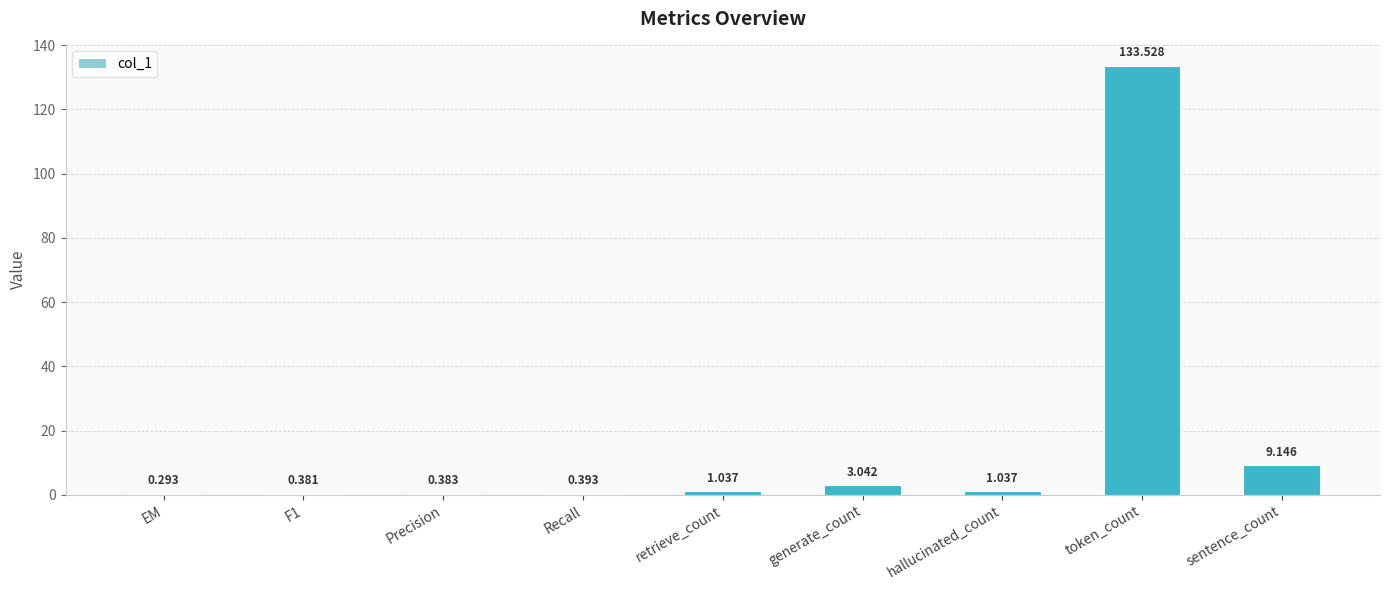

Between retrieve_count and sentence_count, which is larger?

sentence_count